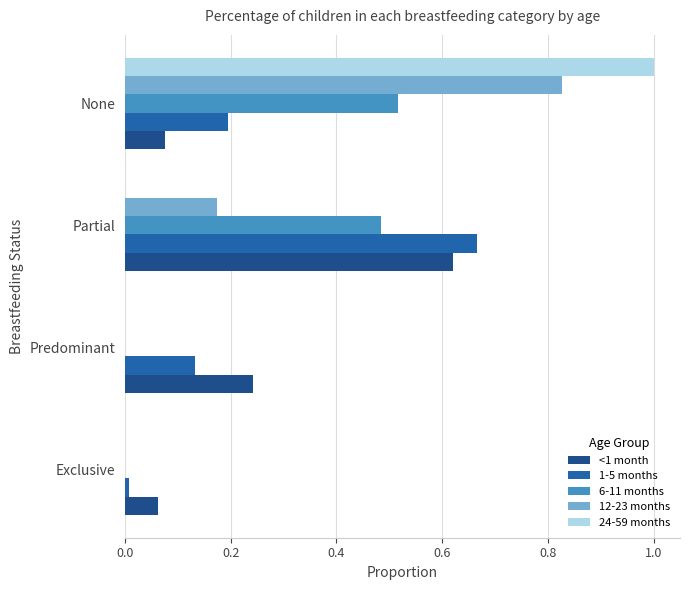

Is the value of 12-23 months at None greater than the value of 1-5 months at Predominant?

Yes